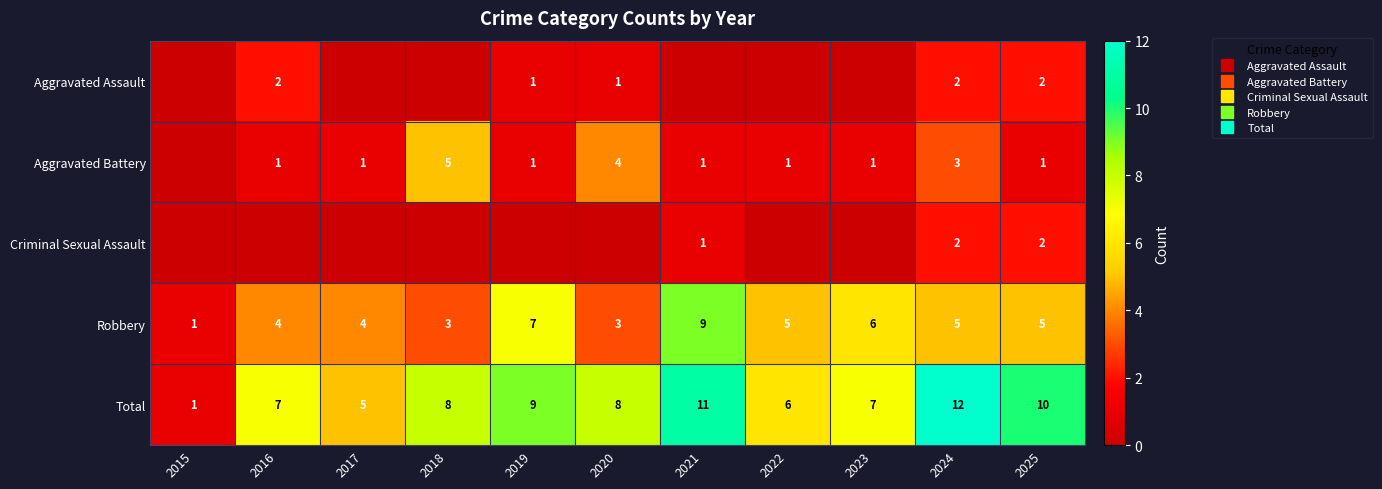

The value of Total at 2023 is 2. True or false?

False